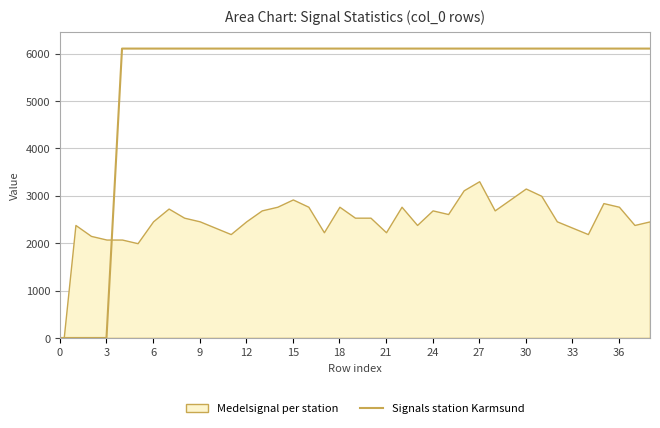

What is the difference between the maximum and minimum values?

6106.9